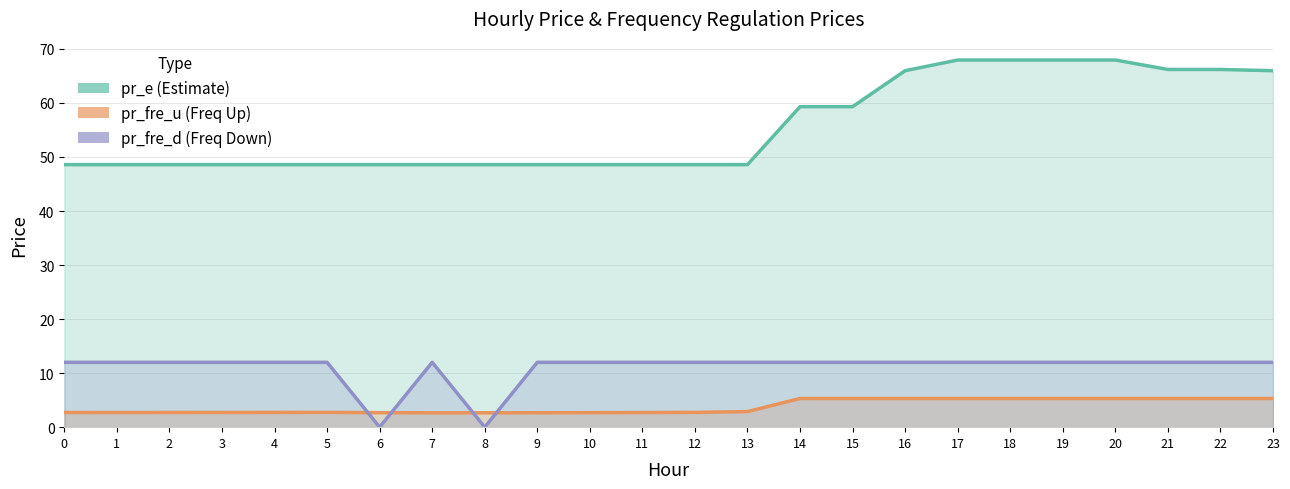

Does the chart have visible grid lines?

Yes